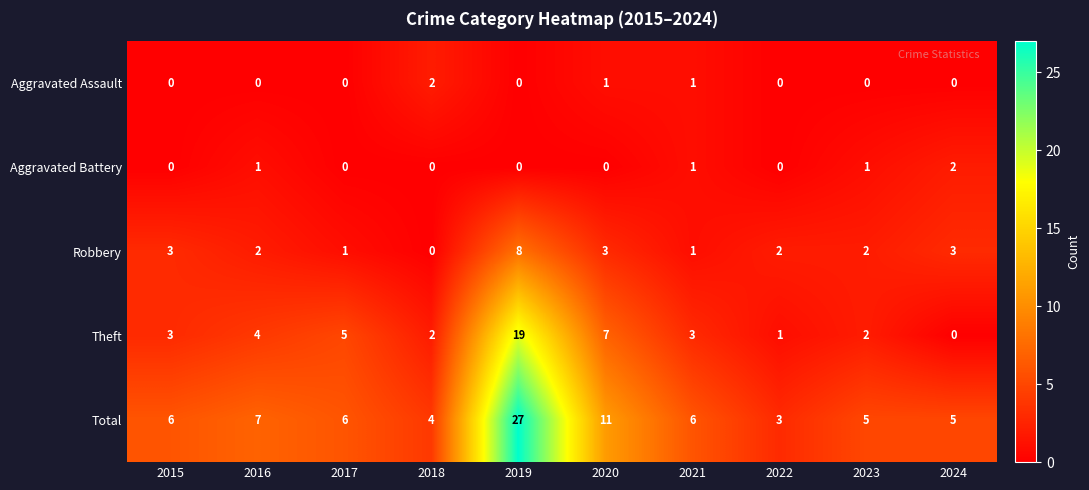

Count the Aggravated Battery values in the range 0 to 1.

9